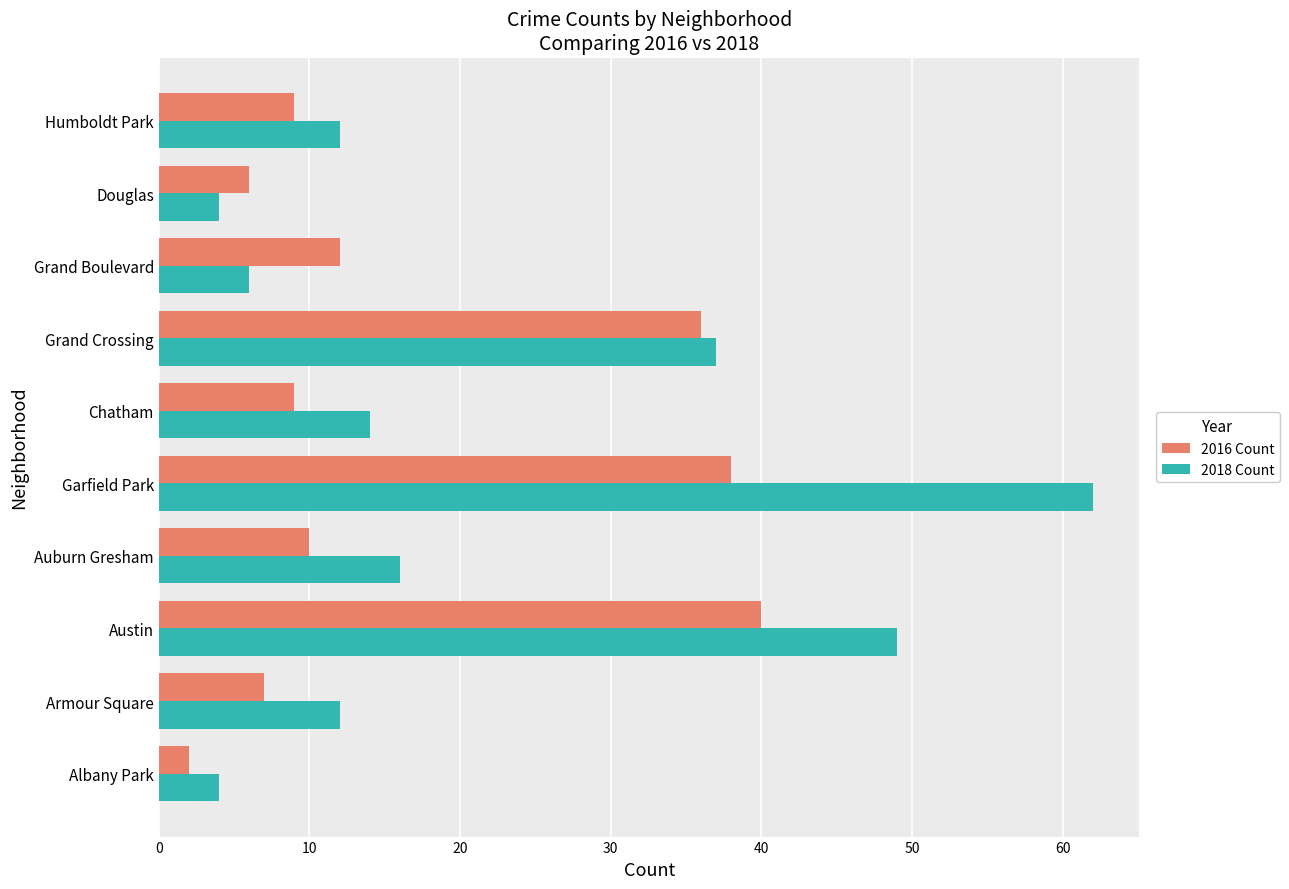

Which series has the largest total across all categories?

2018 Count